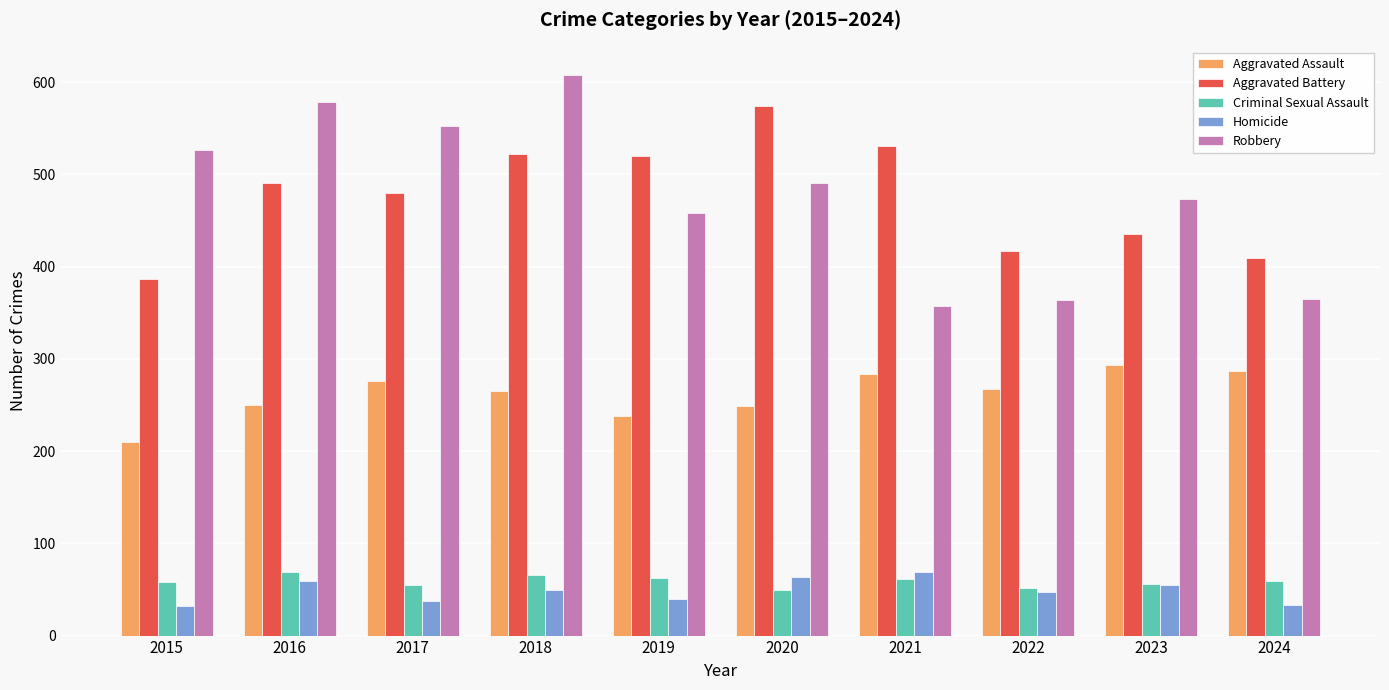

What is the average value of the Homicide series?

48